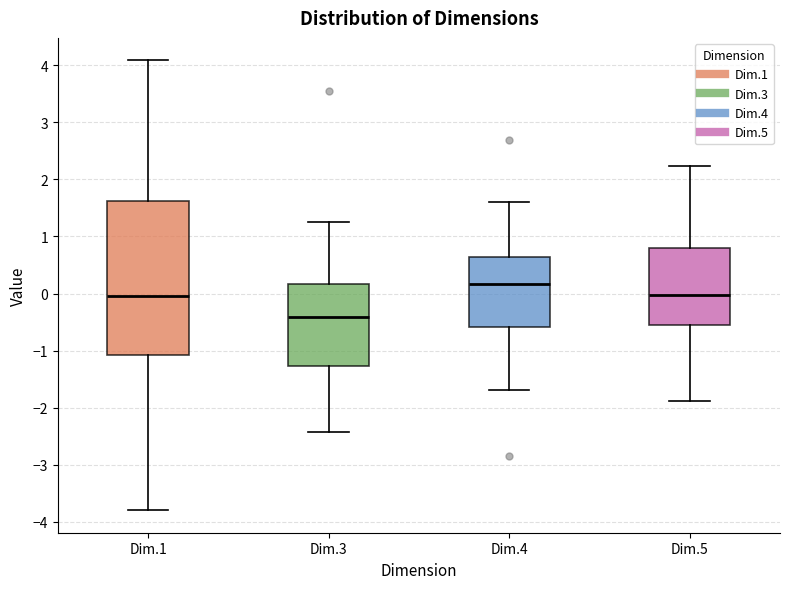

Which box is the tallest, from its lower edge to its upper edge?

Dim.1